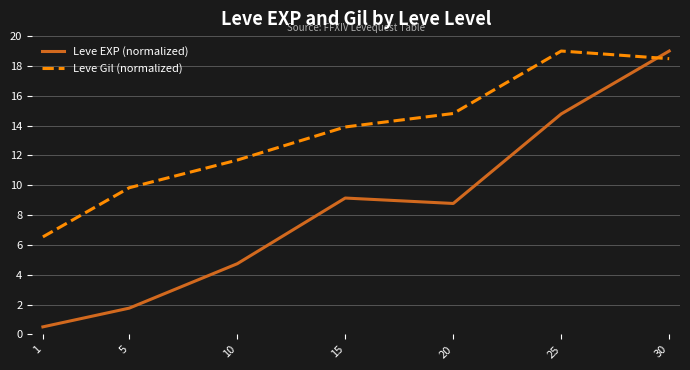

What is the approximate value of Leve EXP (normalized) at 30?

19.0